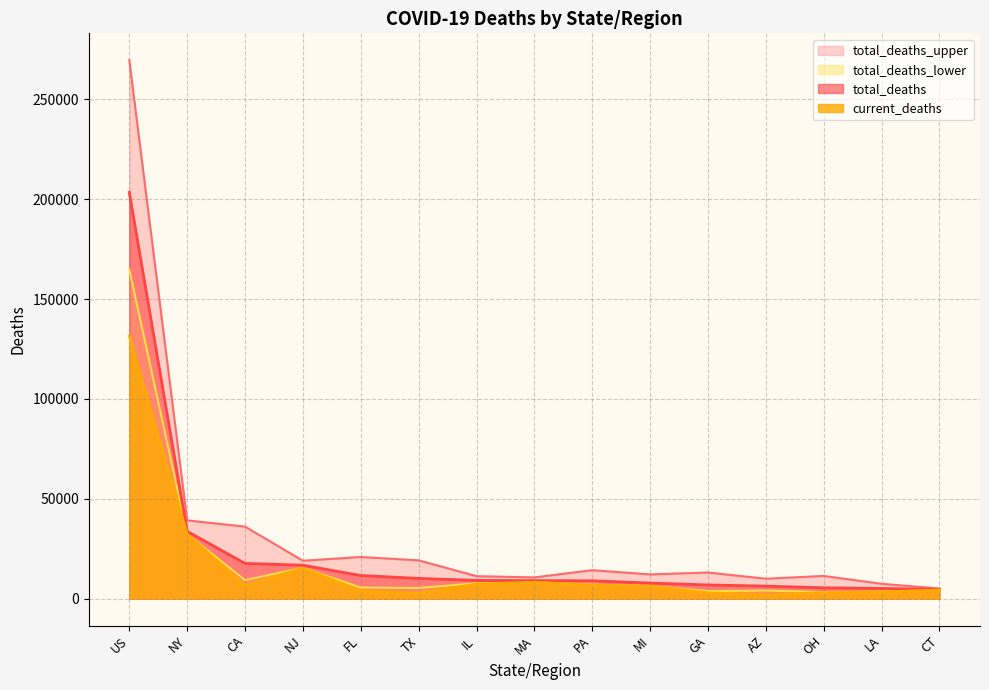

The total_deaths_lower series shows 2666 at FL. True or false?

False